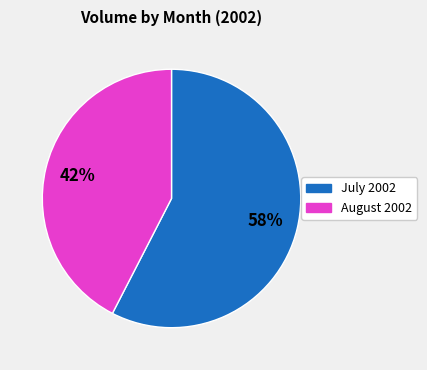

What percentage is the July 2002 slice, to the nearest percent?

58%